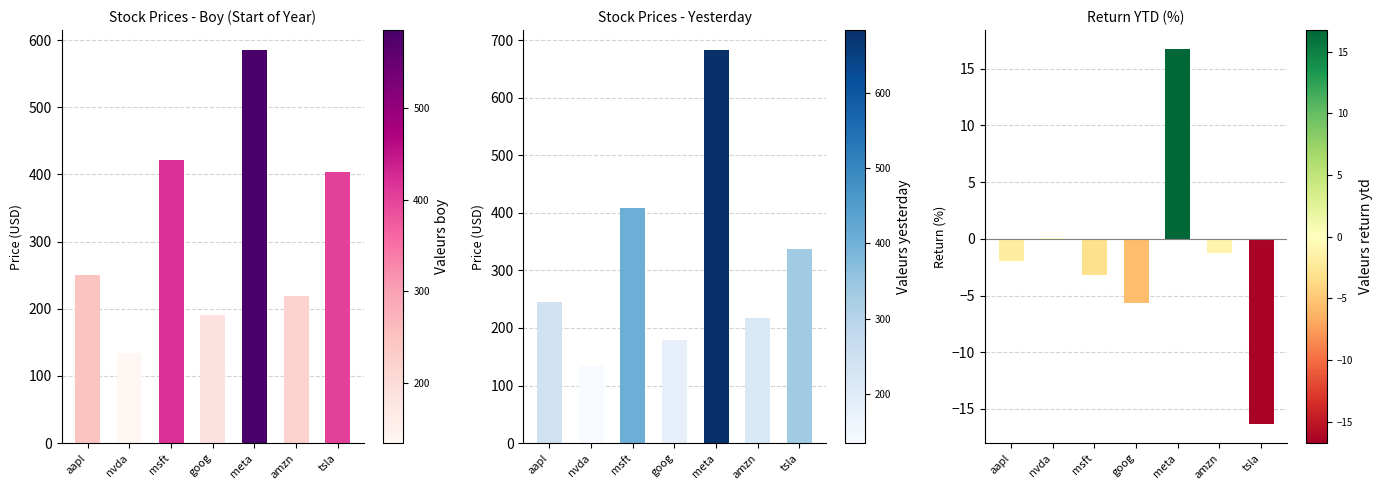

Which has a higher value, meta or msft?

meta